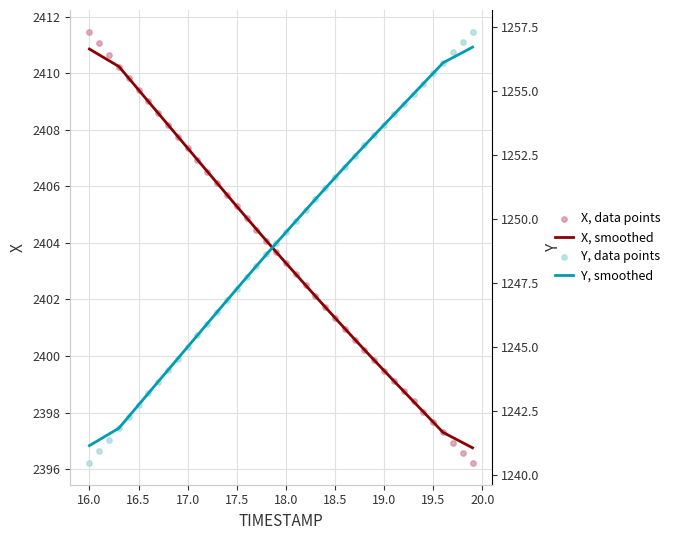

Is it true that X, smoothed equals 2399.5 at 19.0?

True